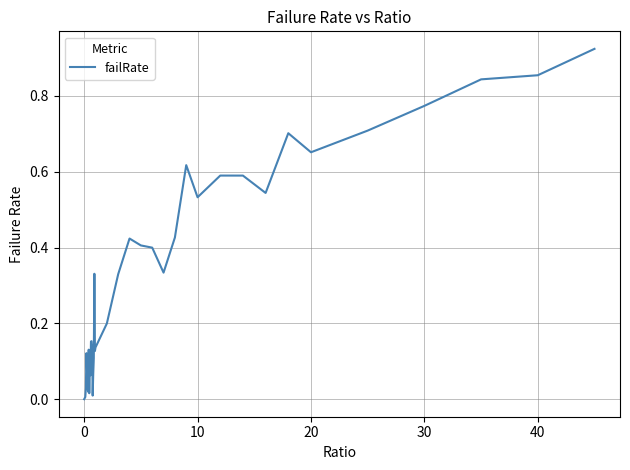

How many lines are shown in the chart?

1